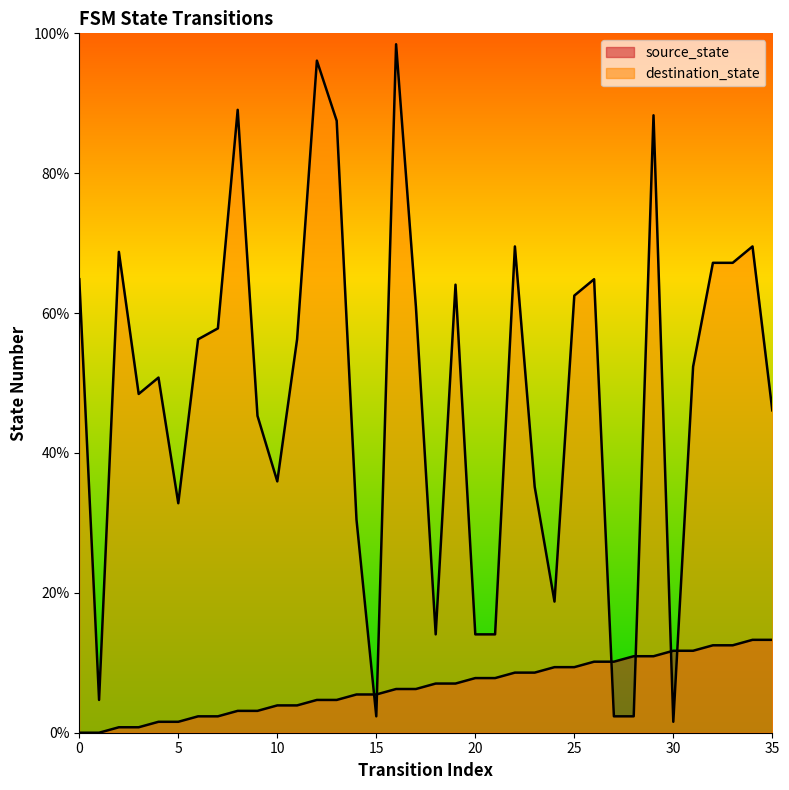

What are all the series names shown in the legend?

source_state, destination_state